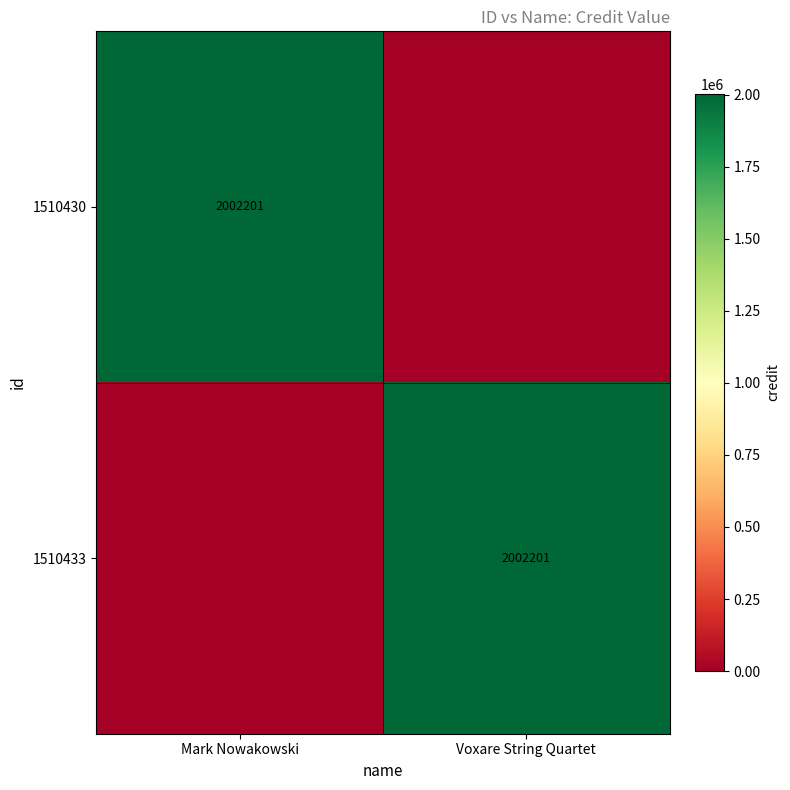

The 1510433 series shows 1083828 at Voxare String Quartet. True or false?

False